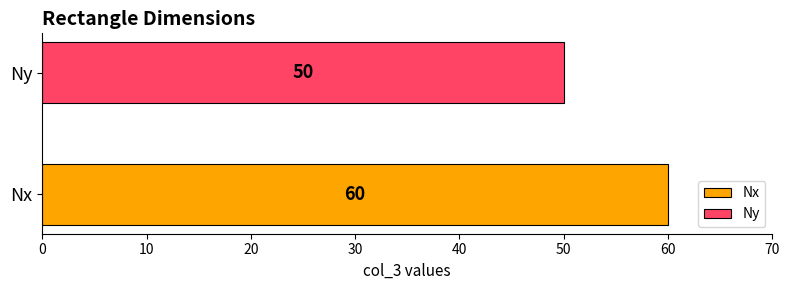

What is the greatest value displayed?

60